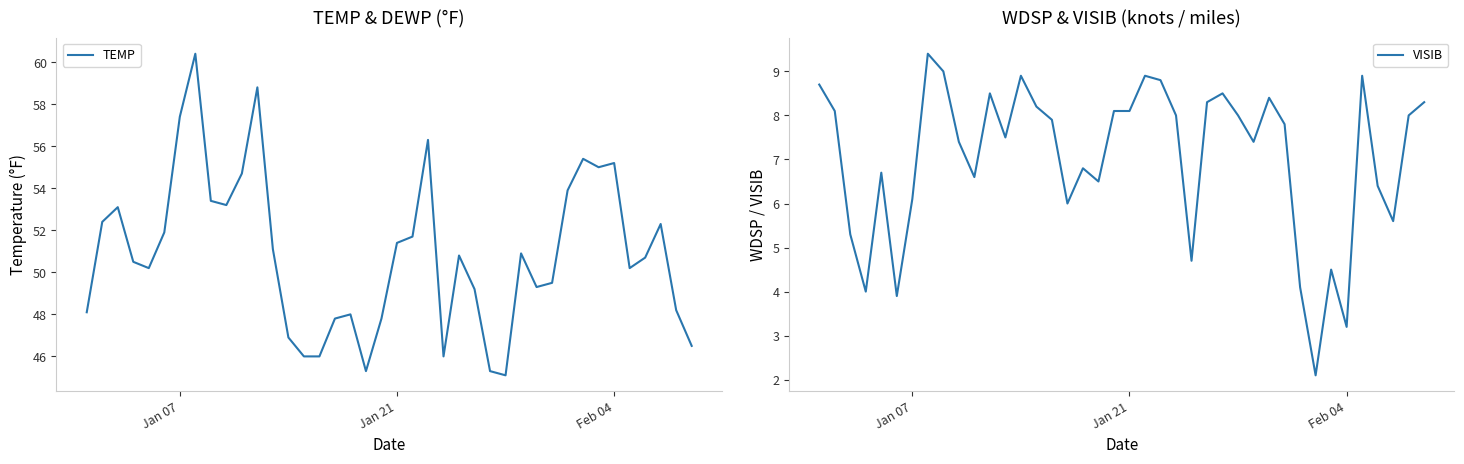

List the series in order of their peak value, highest first.

TEMP, VISIB